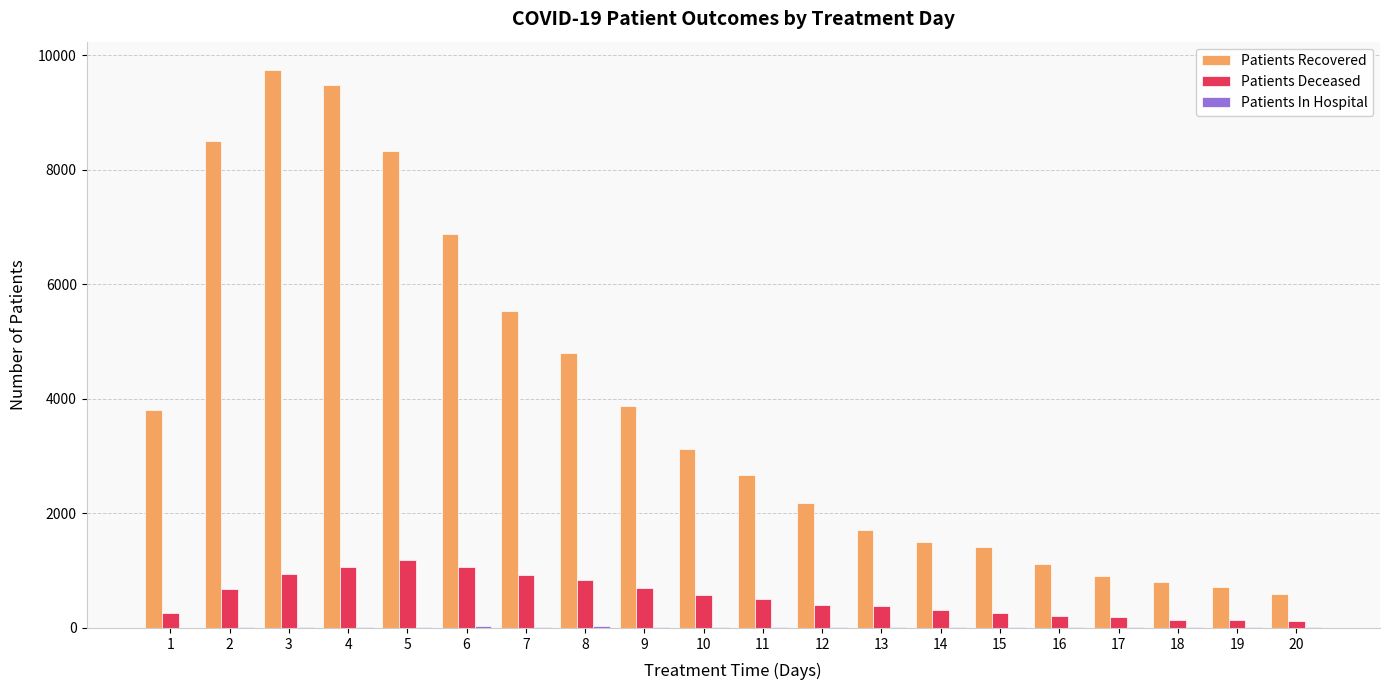

Between 2 and 16, which series saw the biggest shift?

Patients Recovered